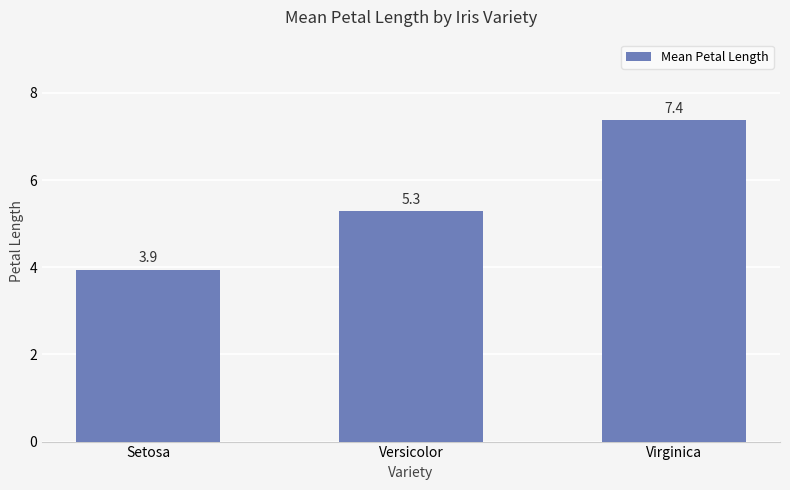

What is the greatest value displayed?

7.4